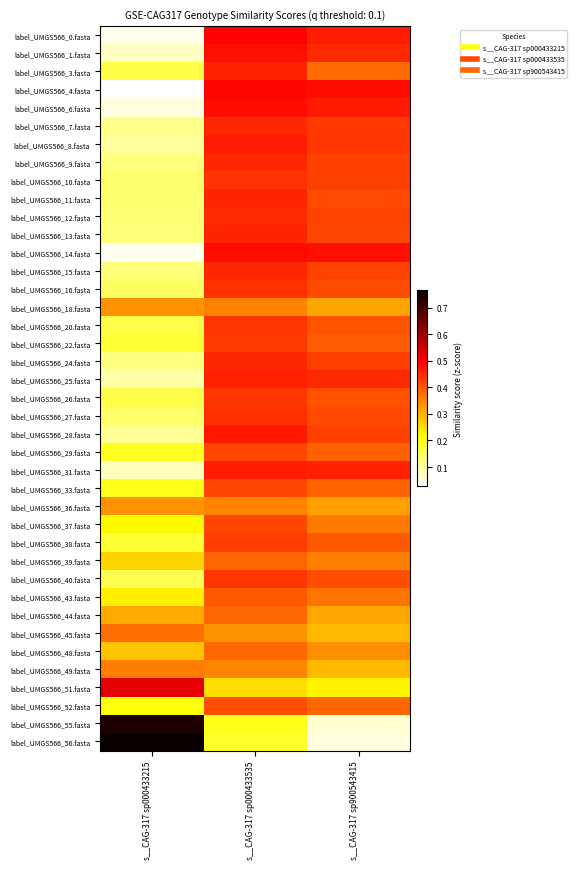

At s__CAG-317 sp000433535, list the series in order from largest to smallest.

label_UMGS566_0.fasta, label_UMGS566_4.fasta, label_UMGS566_6.fasta, label_UMGS566_14.fasta, label_UMGS566_1.fasta, label_UMGS566_28.fasta, label_UMGS566_31.fasta, label_UMGS566_8.fasta, label_UMGS566_25.fasta, label_UMGS566_3.fasta, label_UMGS566_11.fasta, label_UMGS566_13.fasta, label_UMGS566_7.fasta, label_UMGS566_24.fasta, label_UMGS566_9.fasta, label_UMGS566_15.fasta, label_UMGS566_12.fasta, label_UMGS566_27.fasta, label_UMGS566_16.fasta, label_UMGS566_10.fasta, label_UMGS566_20.fasta, label_UMGS566_40.fasta, label_UMGS566_26.fasta, label_UMGS566_22.fasta, label_UMGS566_38.fasta, label_UMGS566_29.fasta, label_UMGS566_37.fasta, label_UMGS566_33.fasta, label_UMGS566_52.fasta, label_UMGS566_43.fasta, label_UMGS566_39.fasta, label_UMGS566_48.fasta, label_UMGS566_44.fasta, label_UMGS566_18.fasta, label_UMGS566_49.fasta, label_UMGS566_36.fasta, label_UMGS566_45.fasta, label_UMGS566_51.fasta, label_UMGS566_55.fasta, label_UMGS566_56.fasta